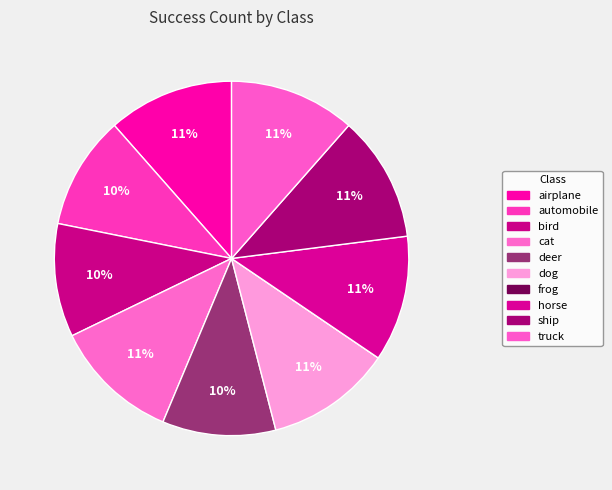

To the nearest percent, what is the difference between the bird and frog slice percentages?

10%